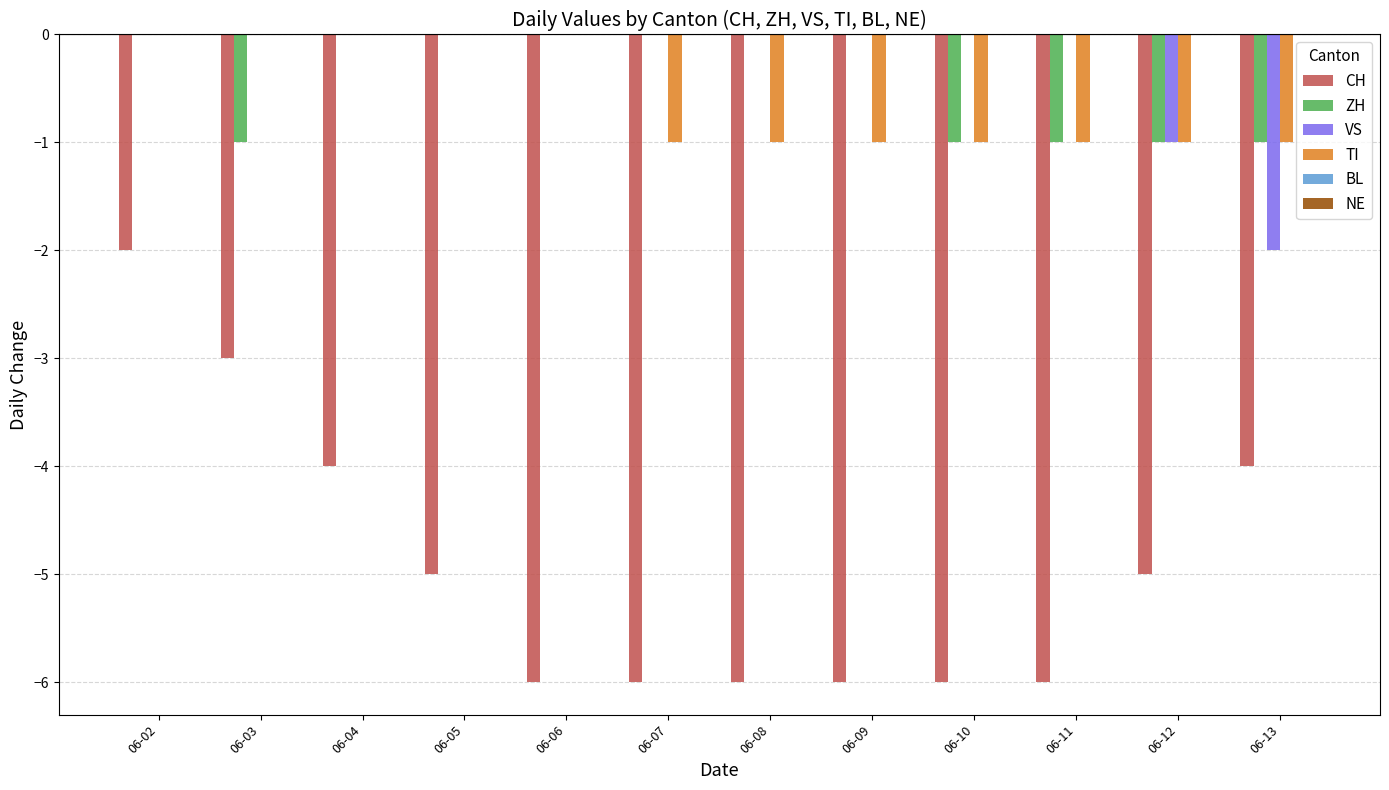

Does the chart contain stacked bars?

No